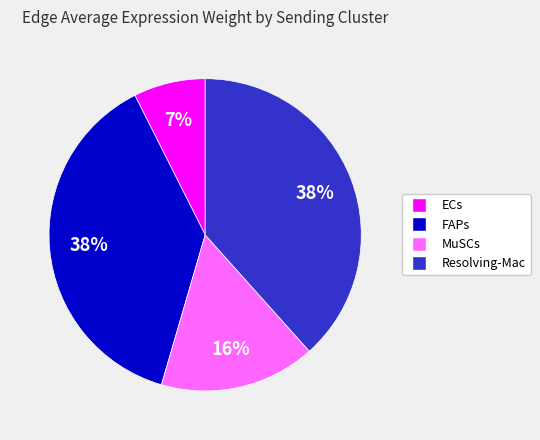

To the nearest percent, what is the average slice percentage?

25%